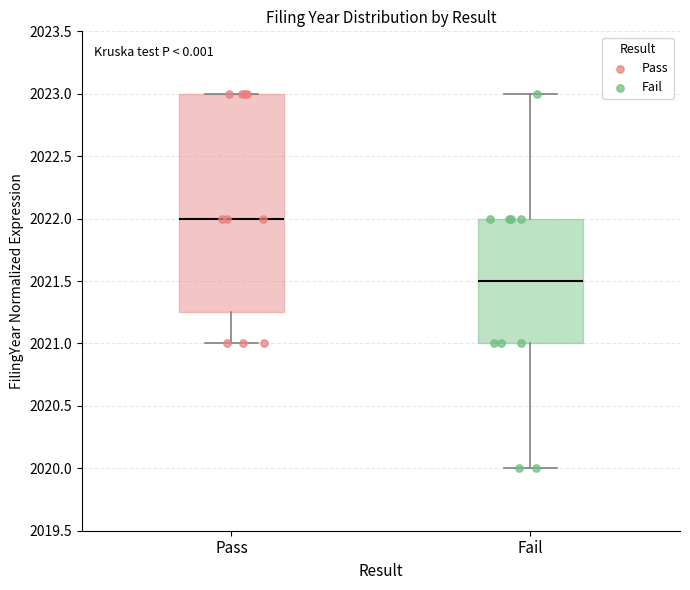

Which box is the tallest, from its lower edge to its upper edge?

Pass